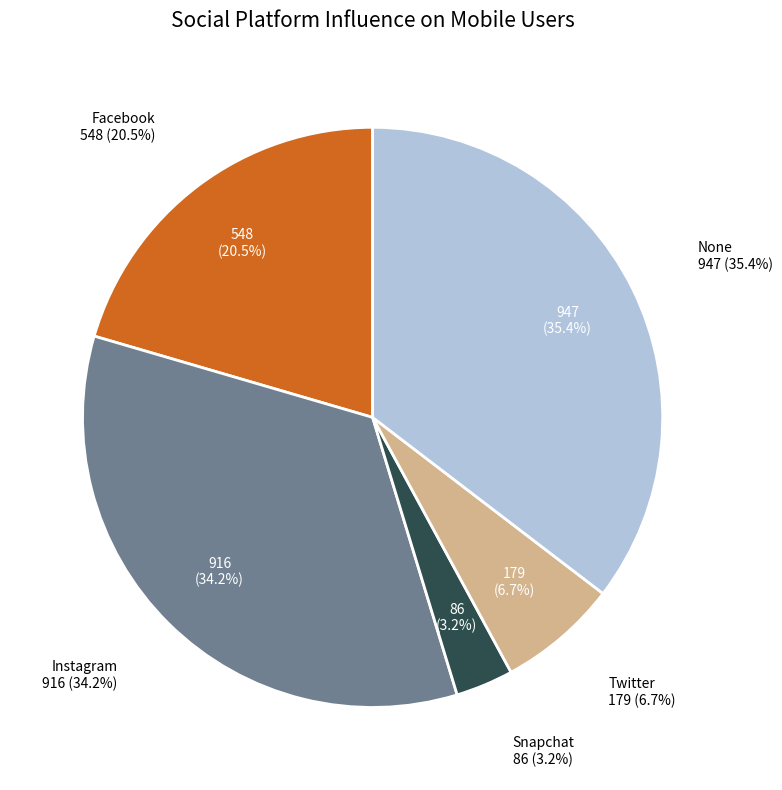

True or false: Snapchat accounts for 1% of the total.

False